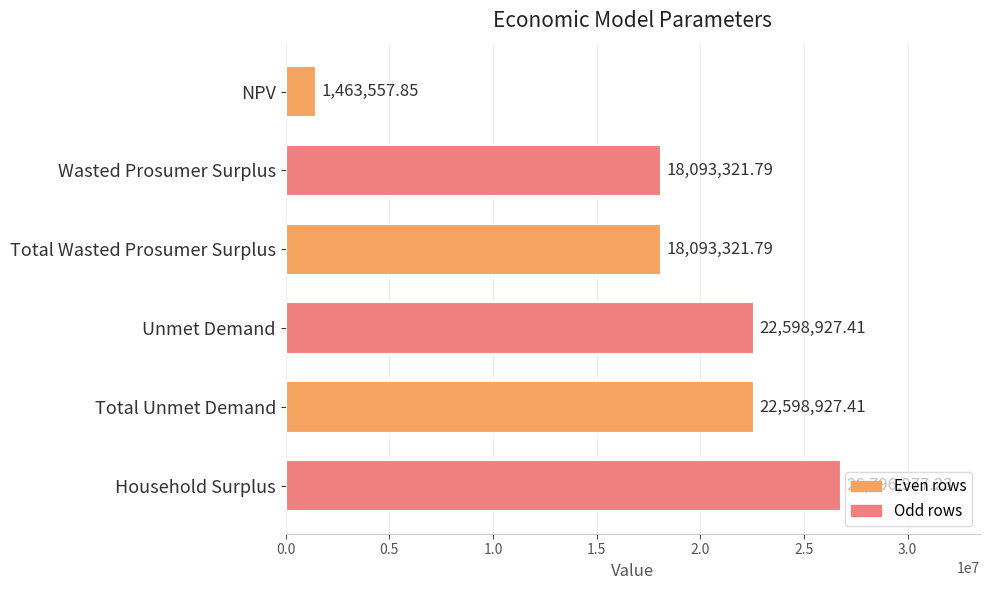

What is the change in value from Wasted Prosumer Surplus to Household Surplus?

+8703655.4